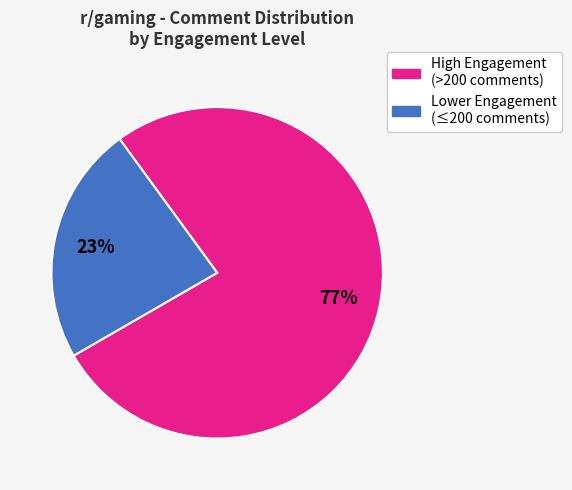

To the nearest percent, what is the average slice percentage?

50%